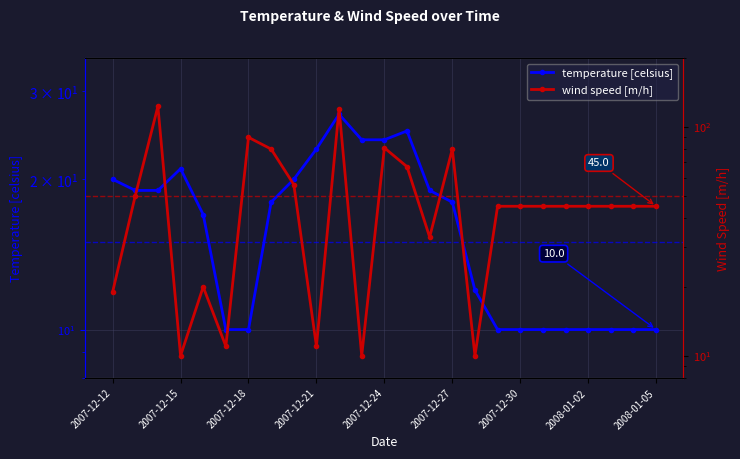

Reading left to right, extract all data points from this chart.

temperature [celsius]: 20	19	19	21	17	10	10	18	20	23	27	24	24	25	19	18	12	10	10	10	10	10	10	10	10
wind speed [m/h]: 19	50	123	10	20	11	90	80	56	11	120	10	81	67	33	80	10	45	45	45	45	45	45	45	45